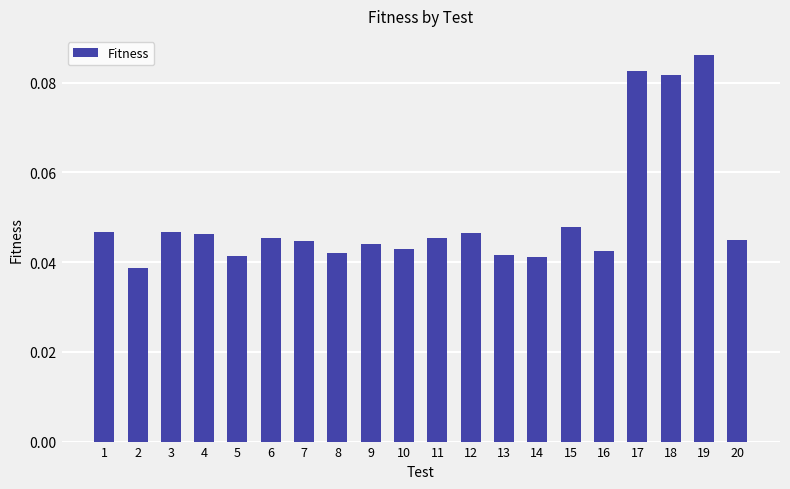

How many series are shown in this chart?

1